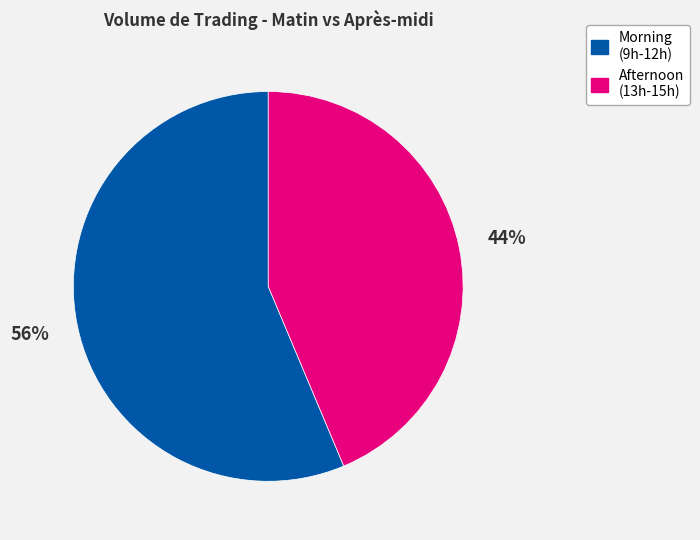

How many segments does this pie chart have?

2